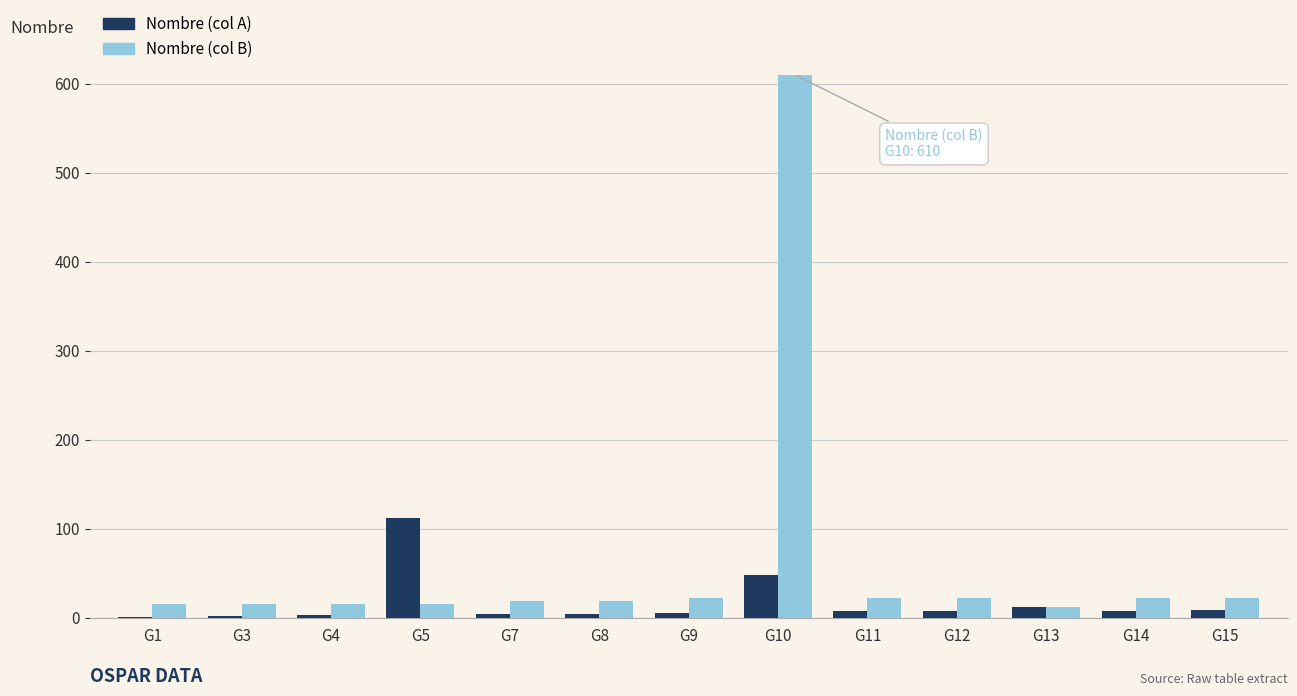

Count the number of data series in this chart.

2